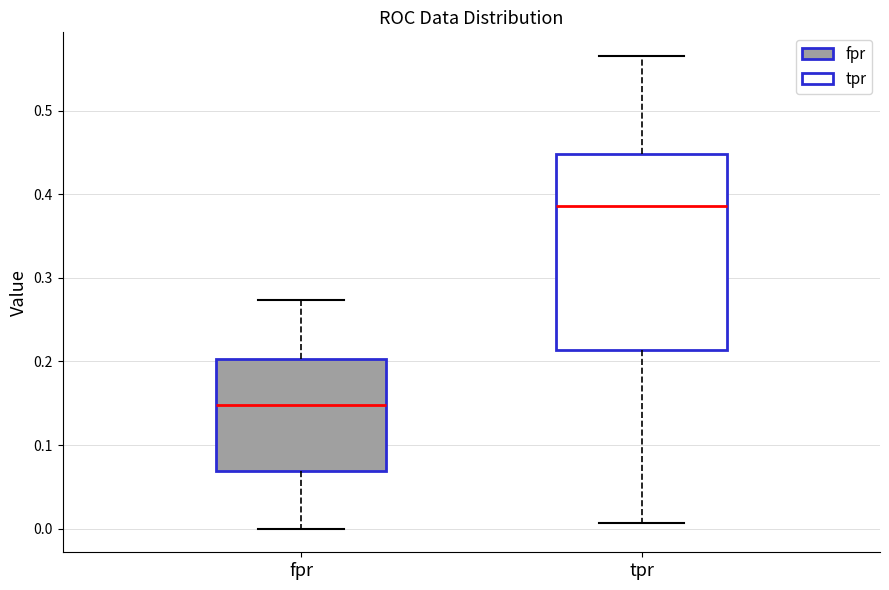

Reading left to right, transcribe this box plot: for each box, give where its median line is, the range the box spans, and where its two whiskers end, as read against the y-axis. The values are not printed on the chart, so give them approximately, as read against the axis.

fpr: median 0.15, box 0.07 to 0.20, whiskers 0.00 to 0.27
tpr: median 0.39, box 0.21 to 0.45, whiskers 0.01 to 0.57